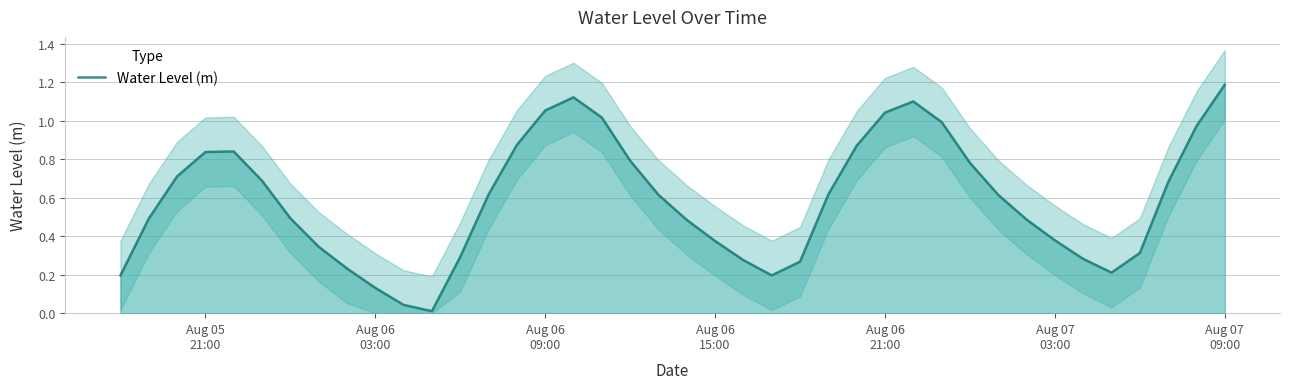

What is the maximum value for Water Level (m)?

1.2